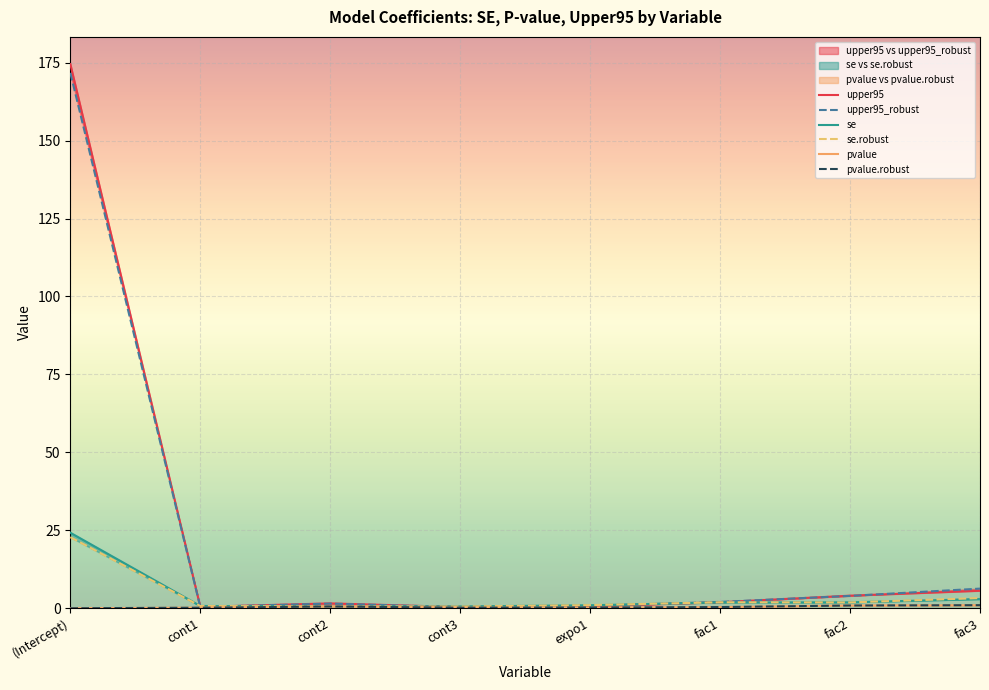

How many lines are shown in the chart?

6